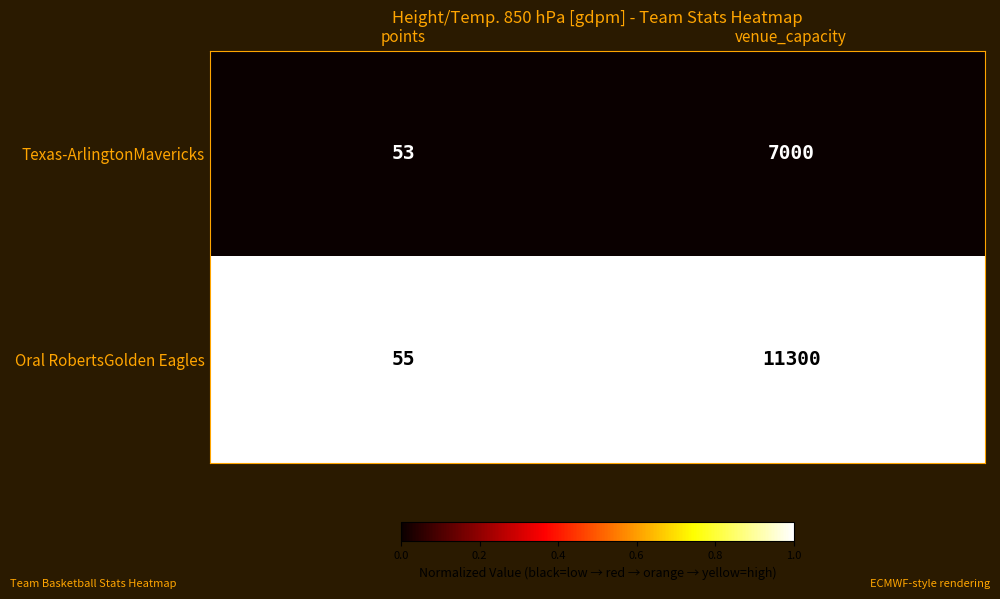

What is the total value across all series at venue_capacity?

18300